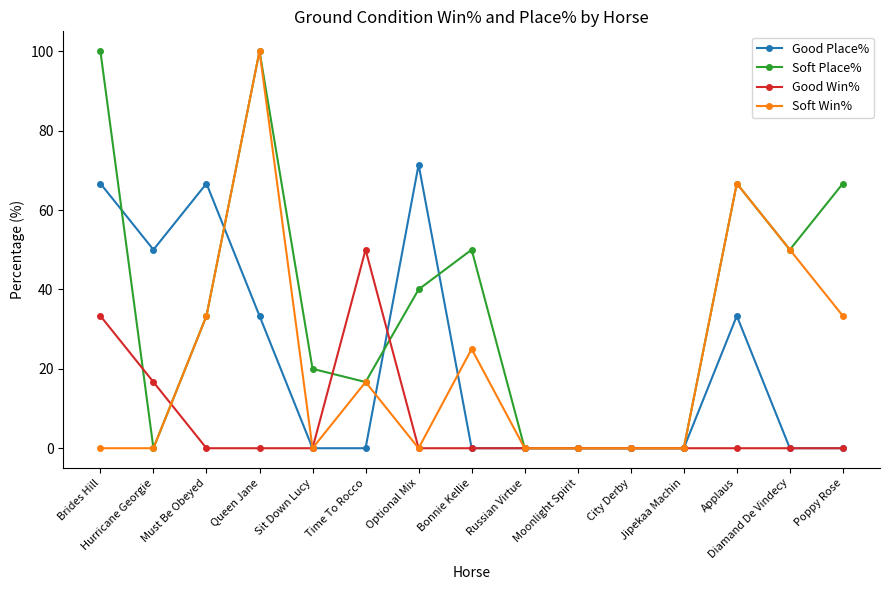

Reading left to right, extract all data points from this chart.

Good Place%: 66.7	50.0	66.7	33.3	0.0	0.0	71.4	0.0	0.0	0.0	0.0	0.0	33.3	0.0	0.0
Soft Place%: 100.0	0.0	33.3	100.0	20.0	16.7	40.0	50.0	0.0	0.0	0.0	0.0	66.7	50.0	66.7
Good Win%: 33.3	16.7	0.0	0.0	0.0	50.0	0.0	0.0	0.0	0.0	0.0	0.0	0.0	0.0	0.0
Soft Win%: 0.0	0.0	33.3	100.0	0.0	16.7	0.0	25.0	0.0	0.0	0.0	0.0	66.7	50.0	33.3